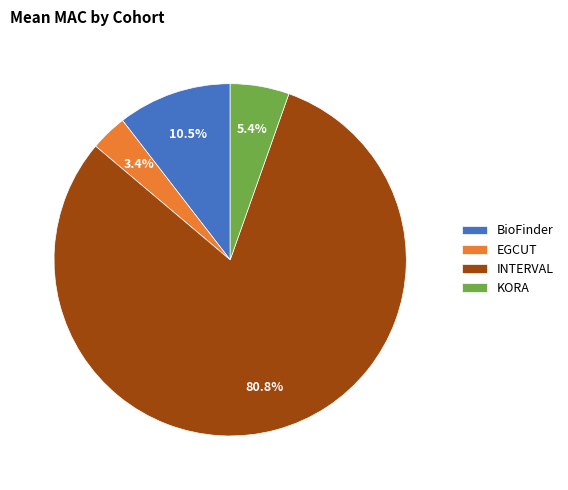

How many slices are in this pie chart?

4